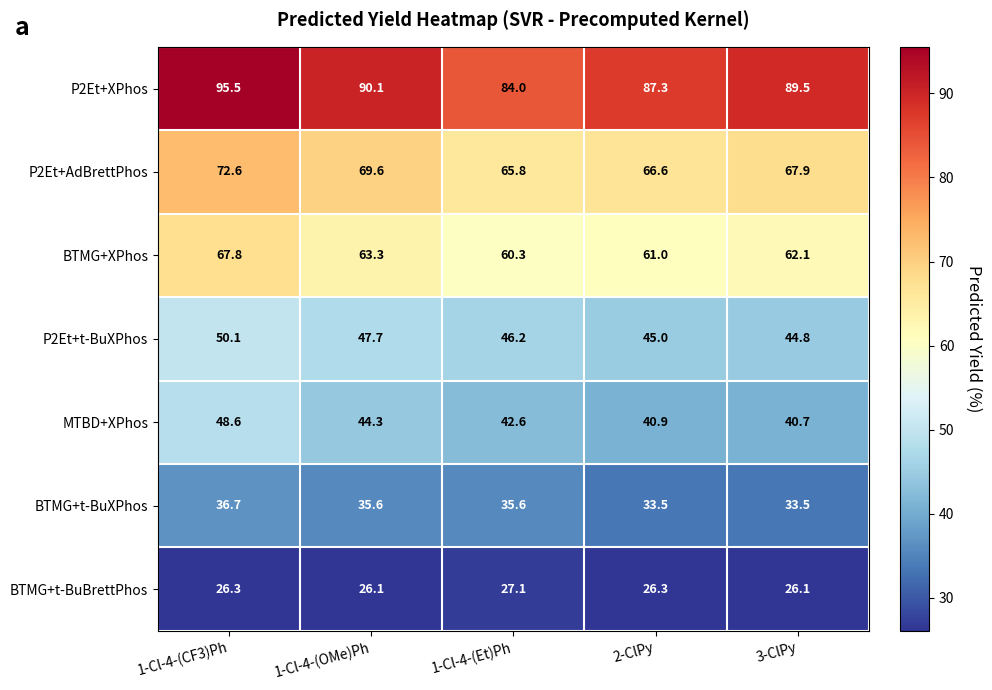

The BTMG+t-BuBrettPhos series shows 26.1 at 1-Cl-4-(OMe)Ph. True or false?

True